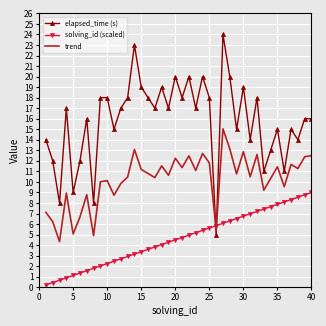

List the series in order of their overall mean, highest first.

elapsed_time (s), trend, solving_id (scaled)